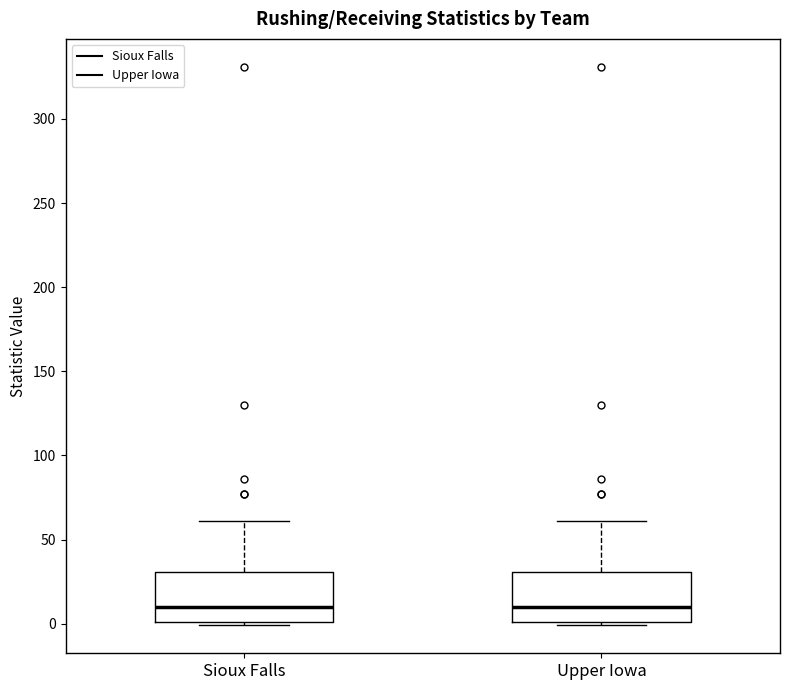

Reading left to right, read every box against the y-axis: the position of its median line, the range the box covers, and the ends of its whiskers. The values are not printed on the chart, so give them approximately, as read against the axis.

Sioux Falls: median 10, box 0 to 30, whiskers 0 (just below the box's lower edge) to 60
Upper Iowa: median 10, box 0 to 30, whiskers 0 (just below the box's lower edge) to 60